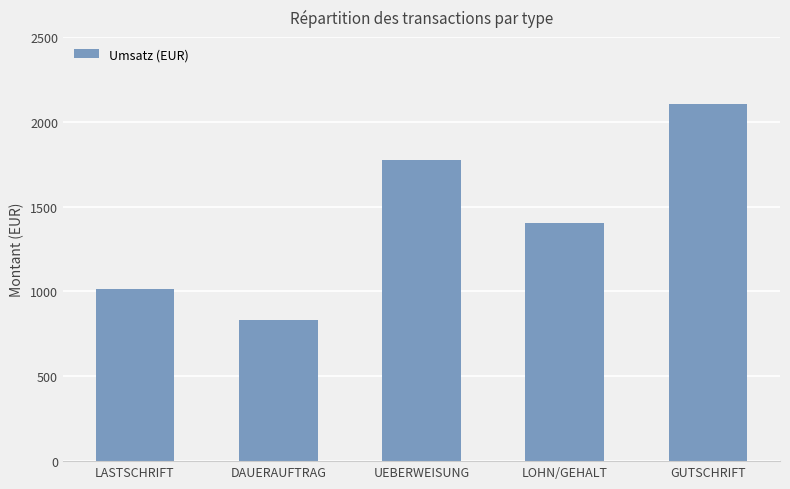

Does the chart contain stacked bars?

No